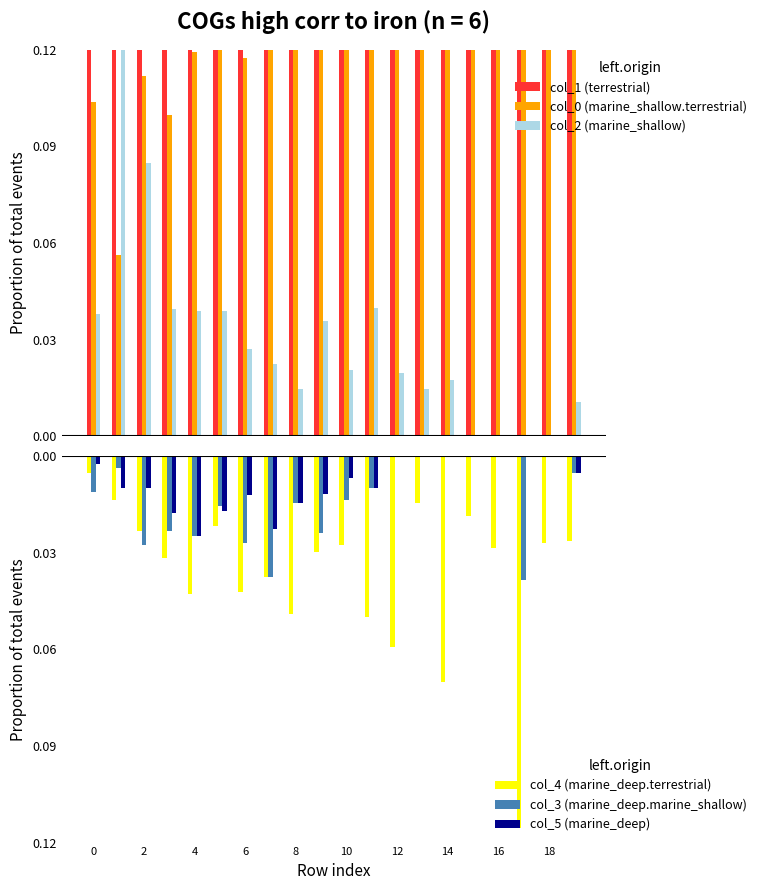

Which series has the widest spread of values?

col_0 (marine_shallow.terrestrial)